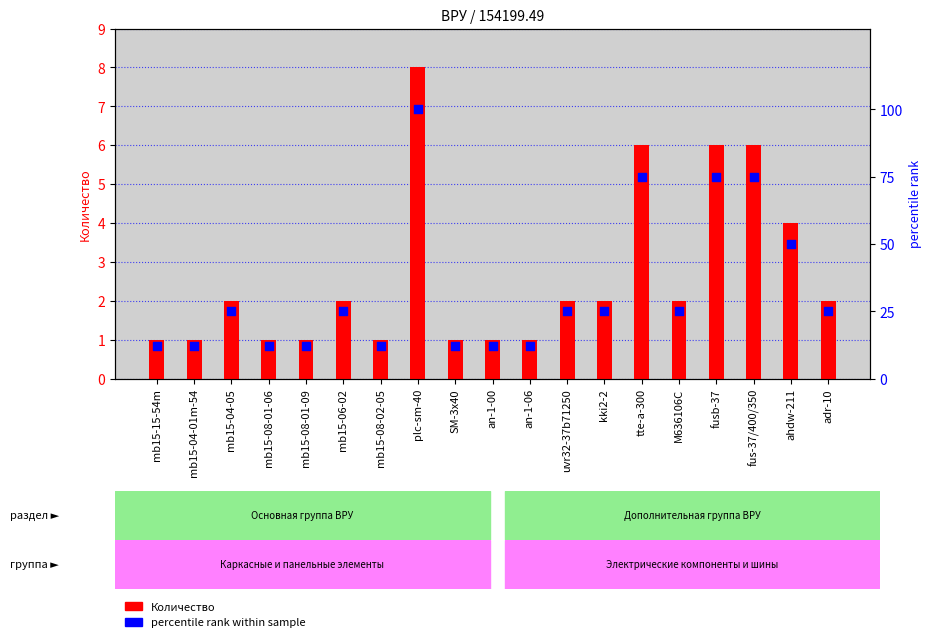

What are all the series names shown in the legend?

Количество, percentile rank within sample